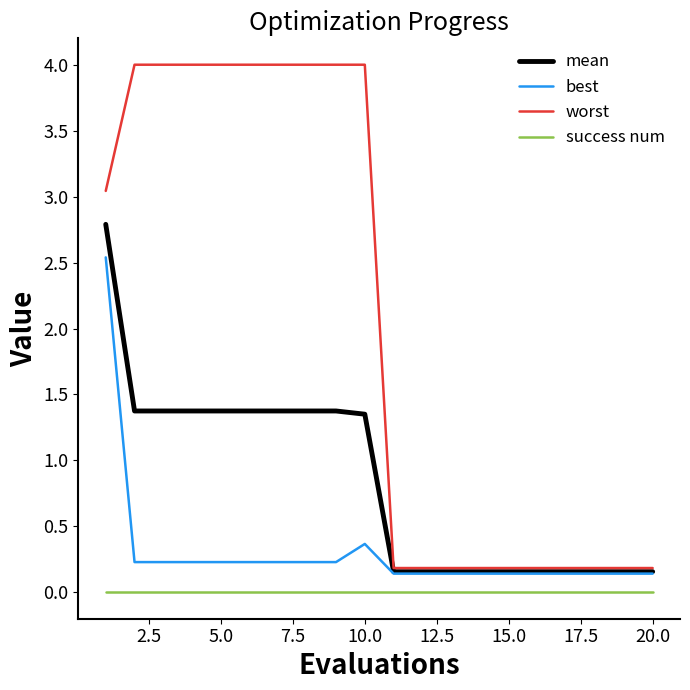

True or false: best and success num intersect in this chart.

False